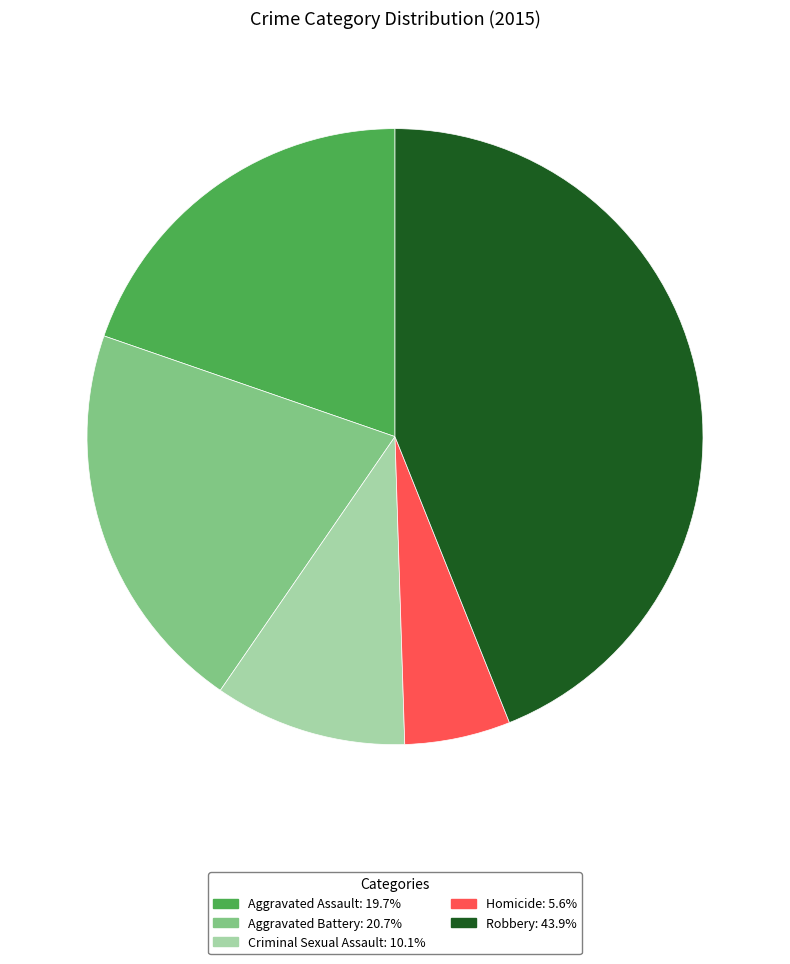

Rank the categories by value from lowest to highest.

Homicide, Criminal Sexual Assault, Aggravated Assault, Aggravated Battery, Robbery